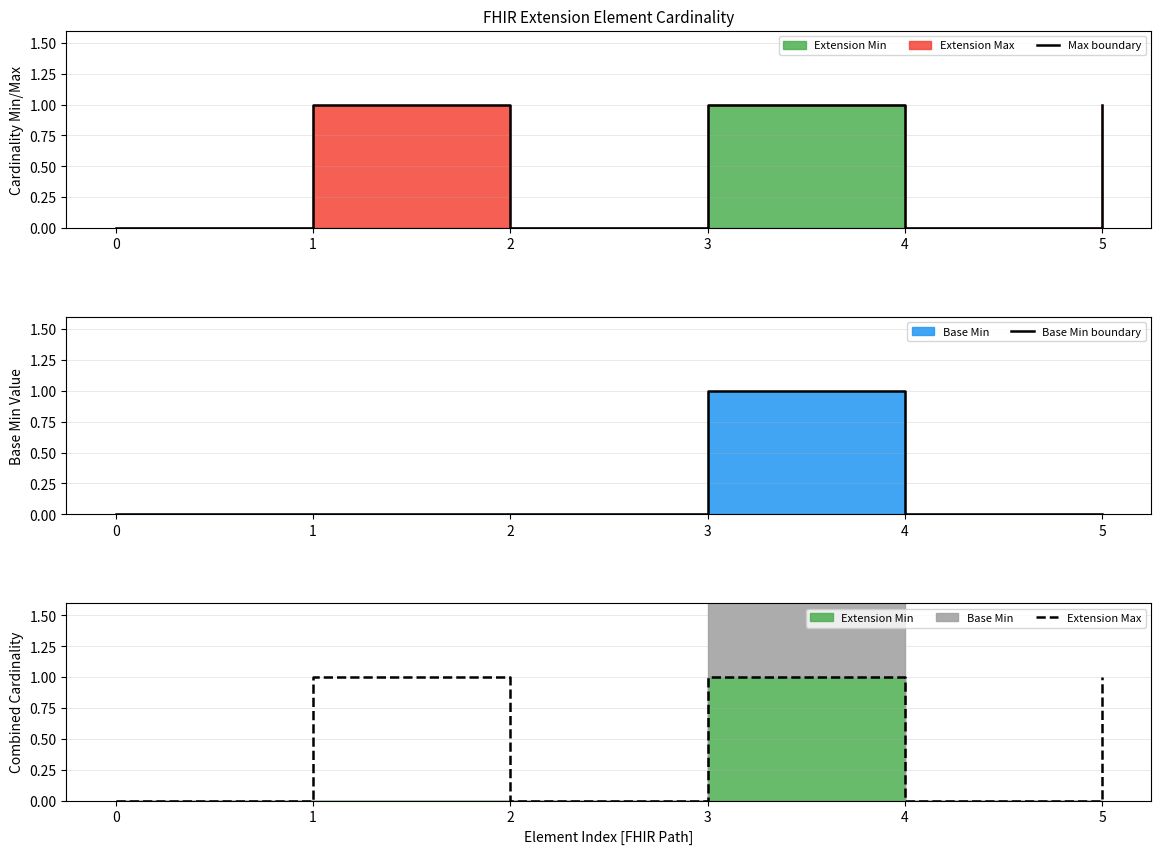

At which label does Max boundary reach its peak?

1